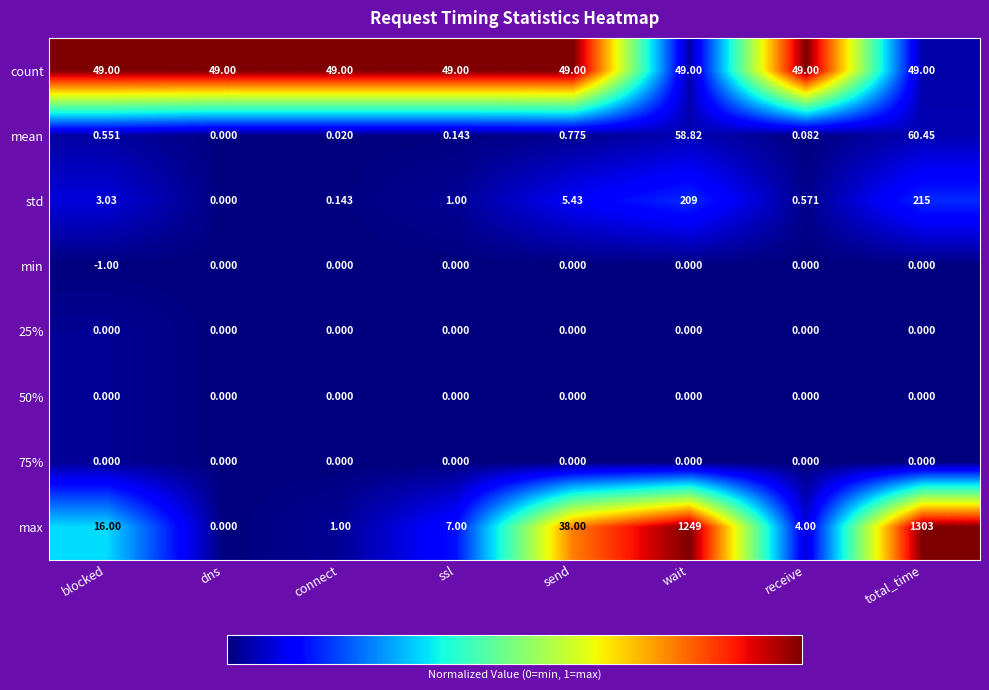

What is the total value across all series at dns?

49.0